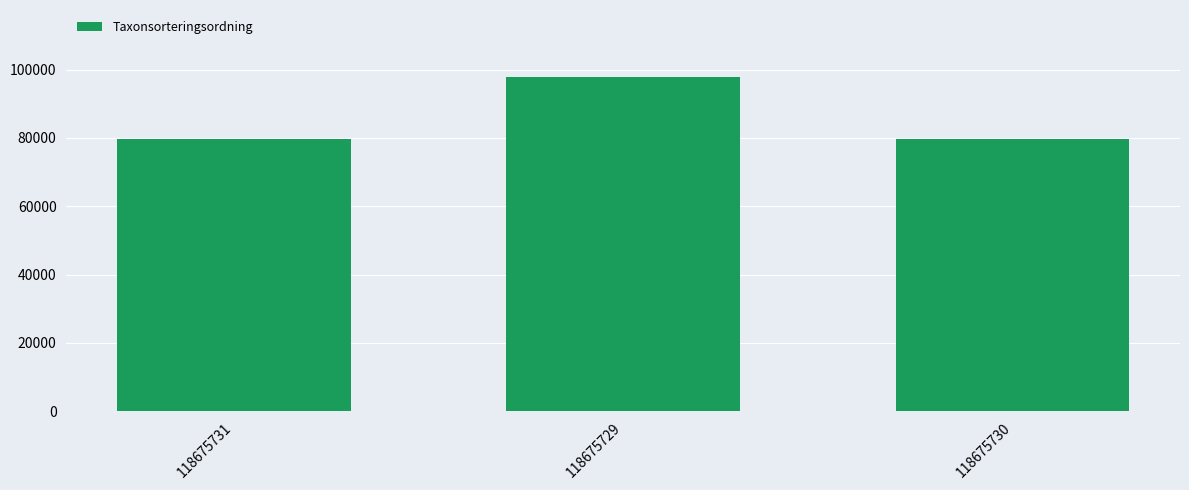

Approximately how many times larger is the value at 118675730 compared to 118675731?

1.0